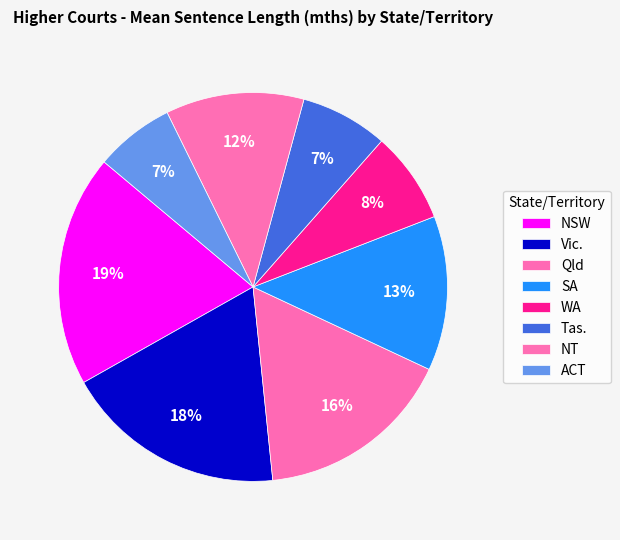

The NT slice represents 12% of the pie. True or false?

True